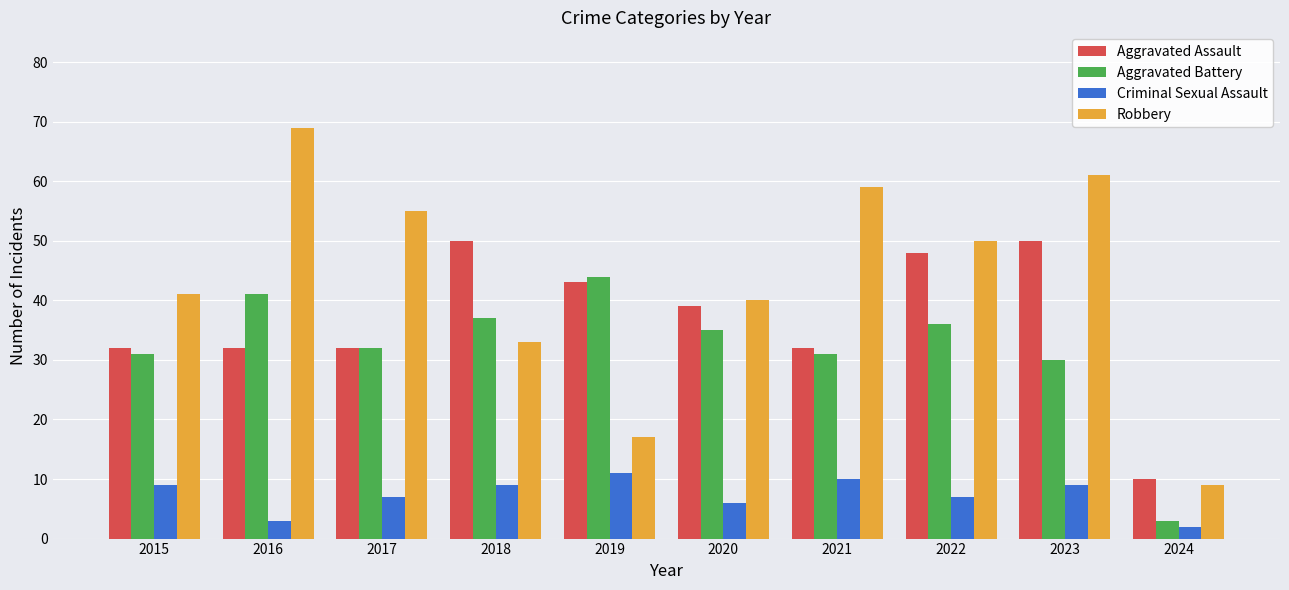

What are all the series names shown in the legend?

Aggravated Assault, Aggravated Battery, Criminal Sexual Assault, Robbery